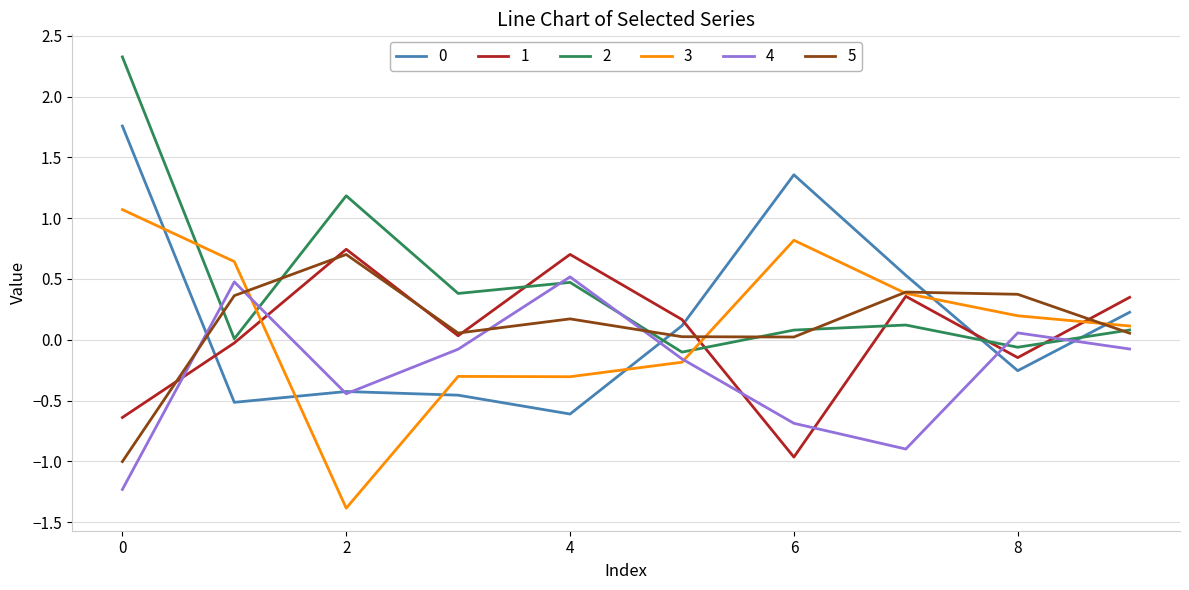

After their last crossing, which series has the higher values: 4 or 2?

2